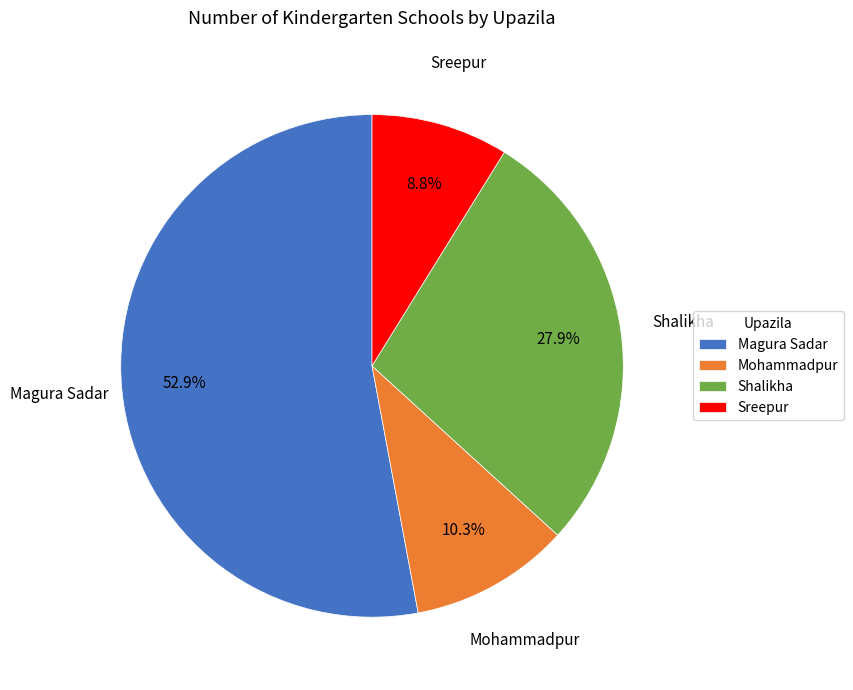

What percentage is NOT represented by Mohammadpur?

89.7%